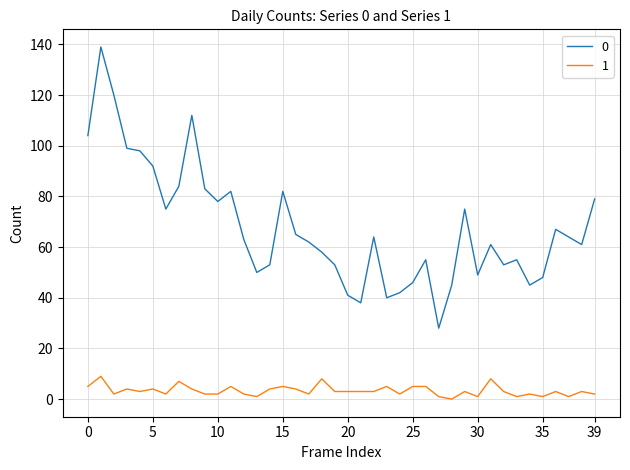

True or false: 0 and 1 intersect in this chart.

False